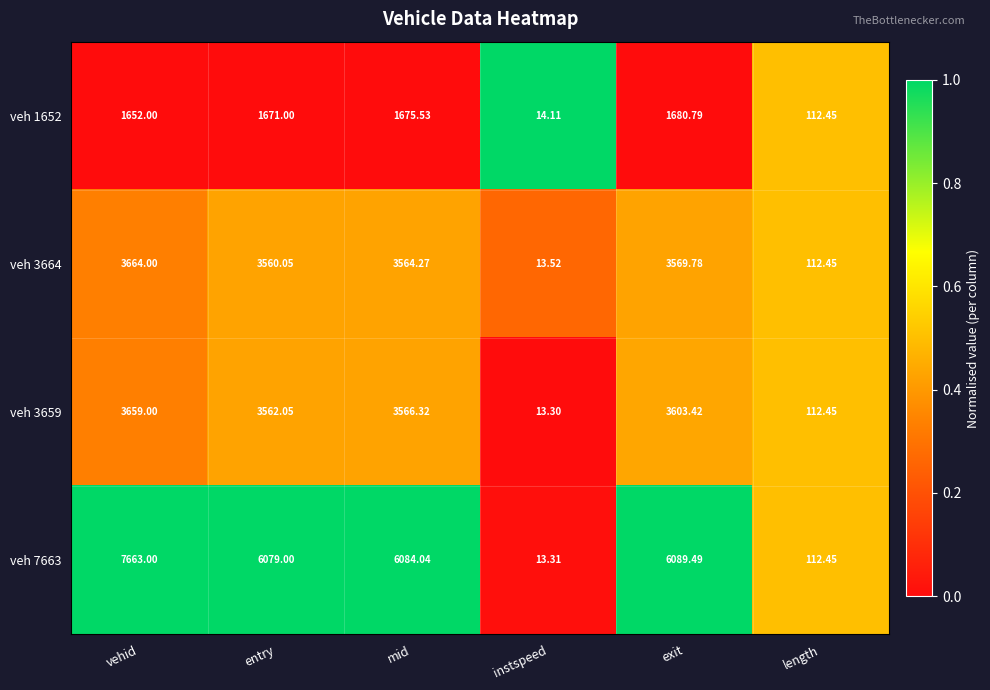

List the labels in order of veh 7663 value, smallest first.

instspeed, length, entry, mid, exit, vehid